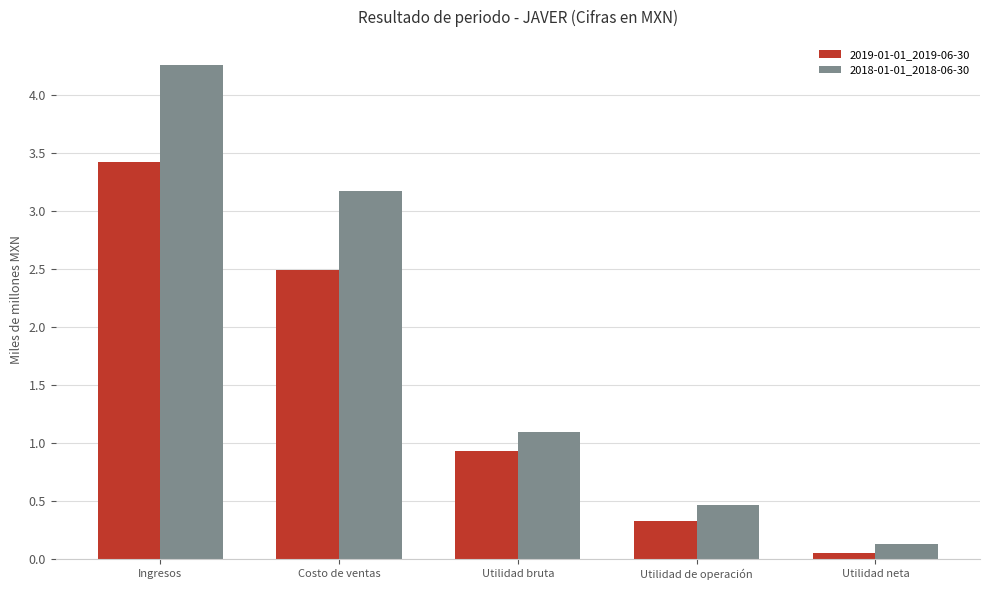

What is the sum of all 2018-01-01_2018-06-30 values?

9.1